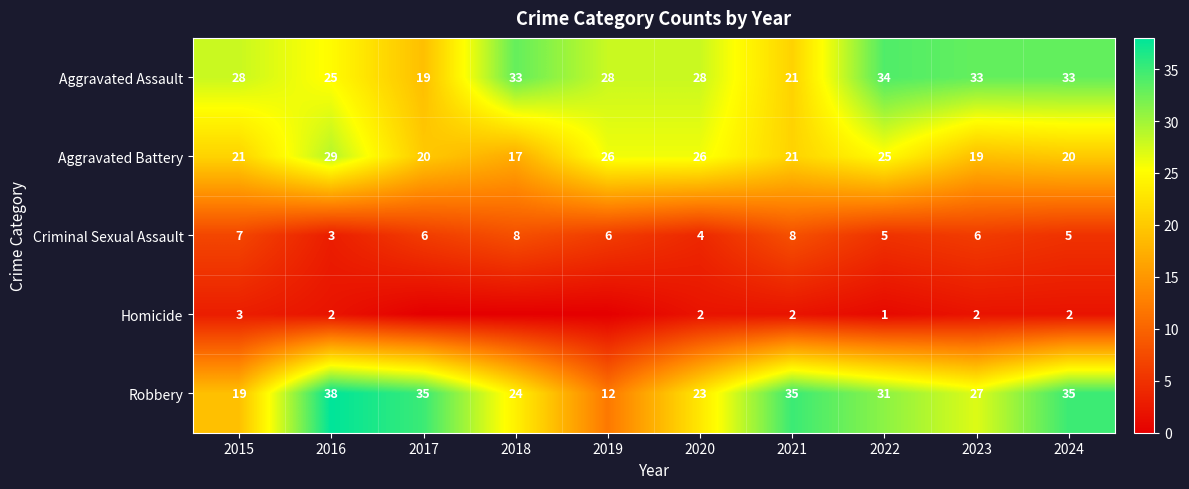

Is it true that Criminal Sexual Assault equals 4 at 2016?

False